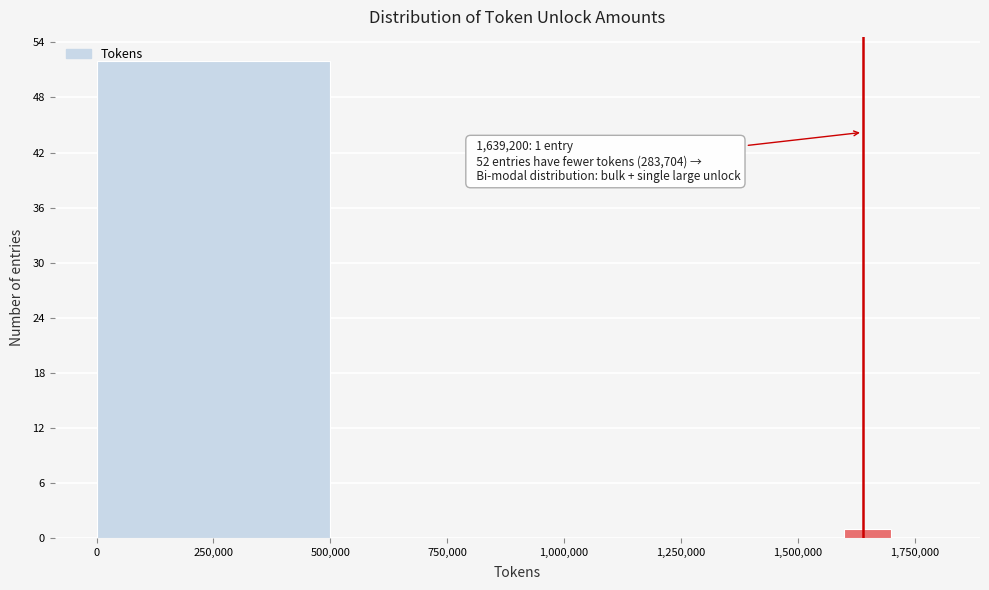

Read against the x-axis, roughly where is the centre of the tallest bar?

250000